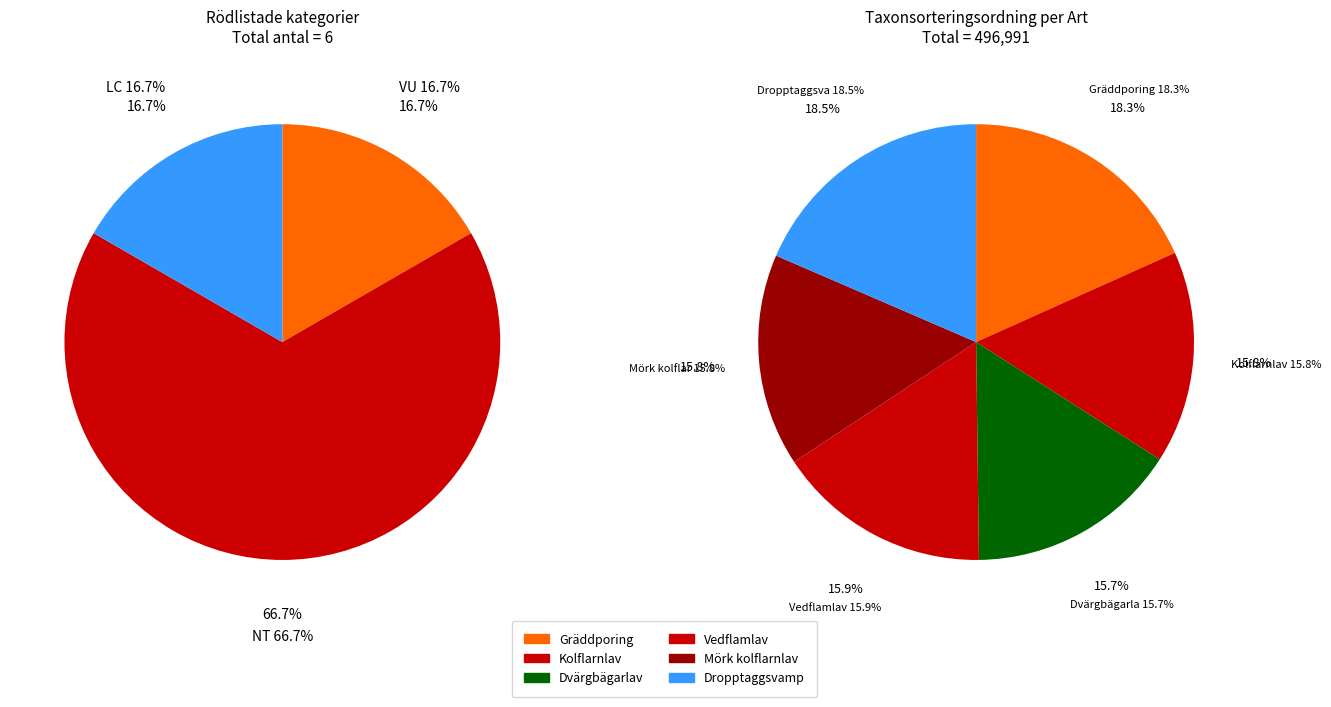

What percentage is NOT represented by Mörk kolflarnlav?

84.2%